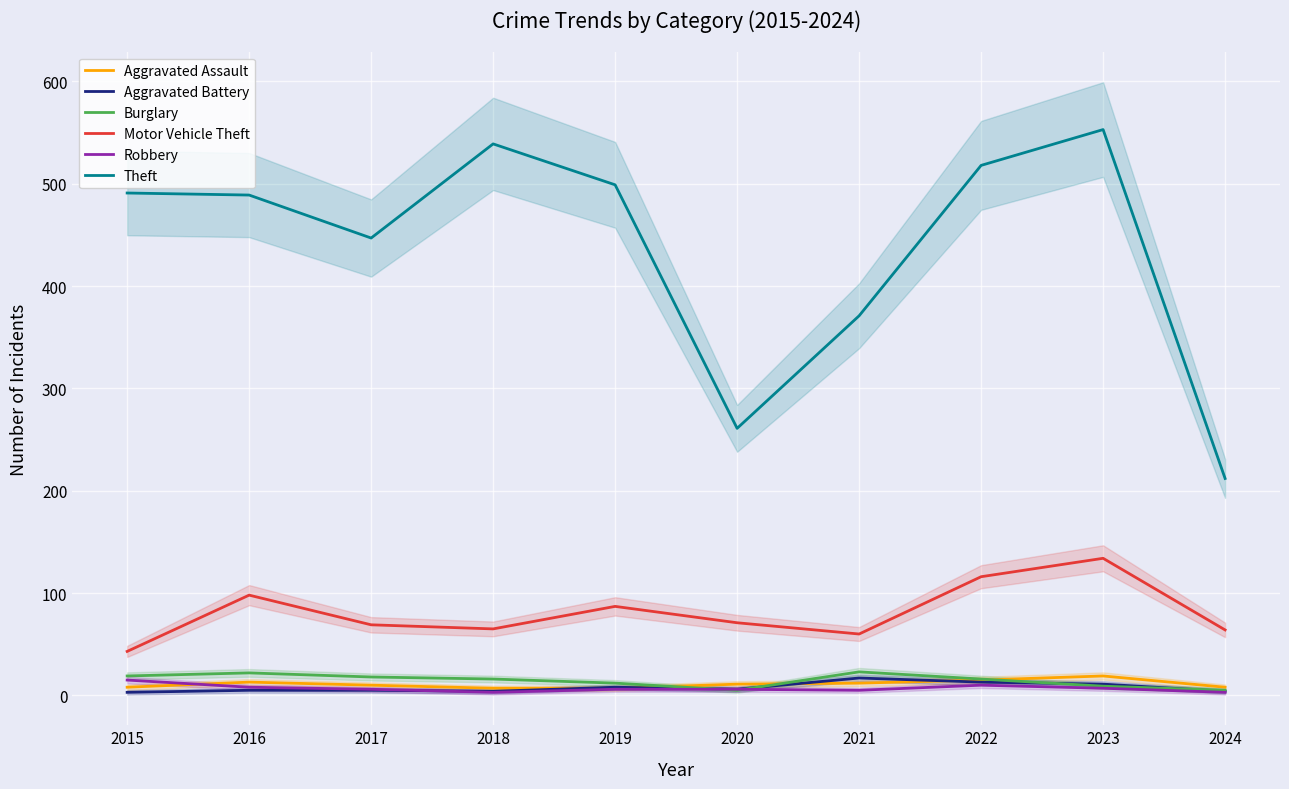

What is the difference between the maximum and minimum values in the Aggravated Battery series?

14